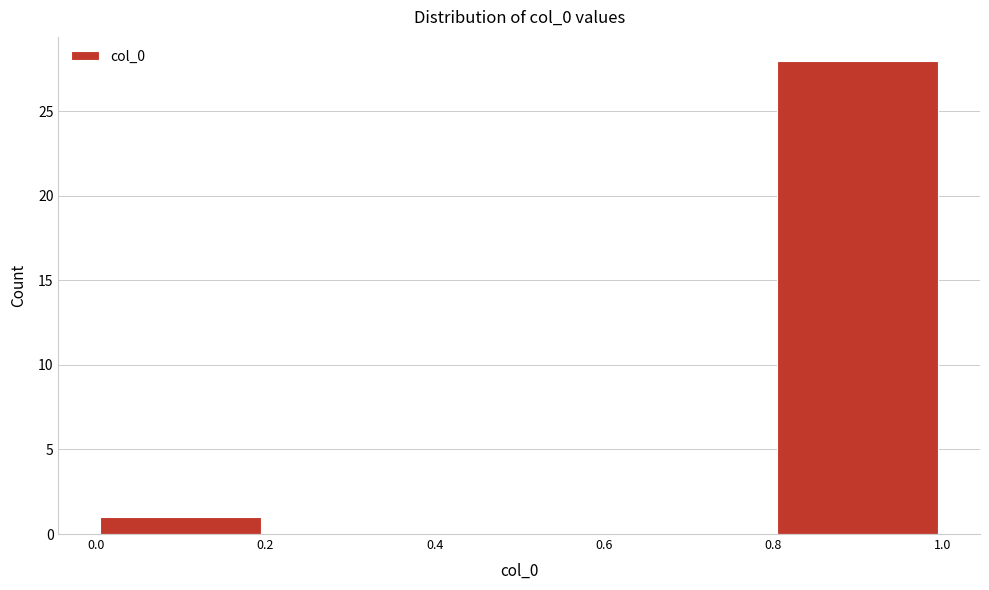

What is the height of the bar covering 0.0 to 0.2 on the x-axis? The values are not printed on the chart, so give them approximately, as read against the axis.

1